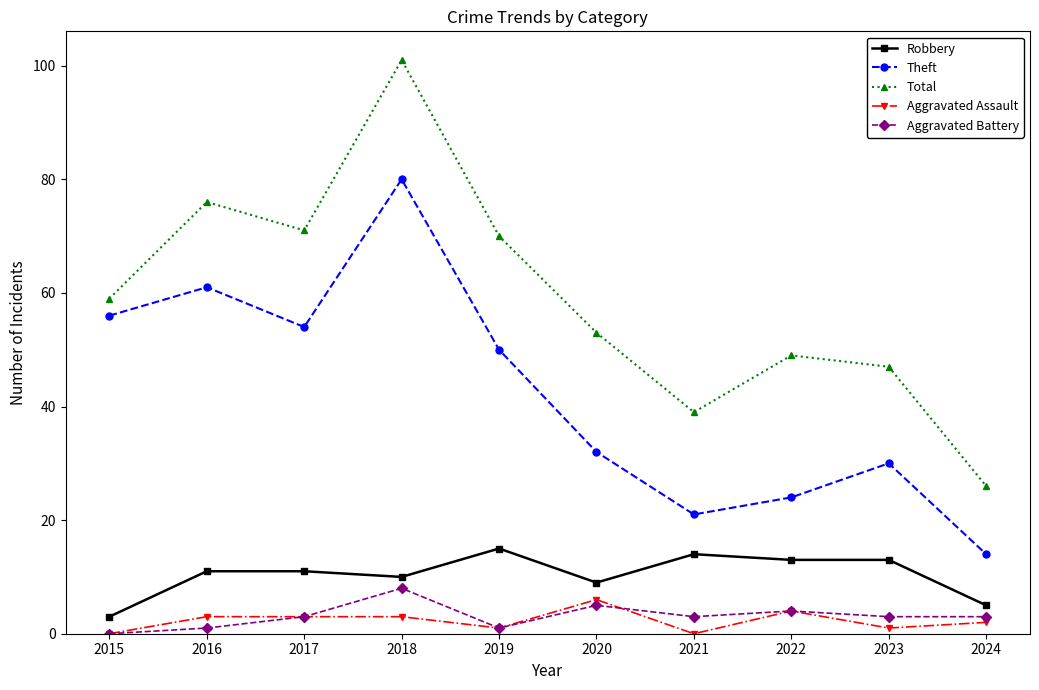

What is the difference between the highest and lowest values at 2019?

69